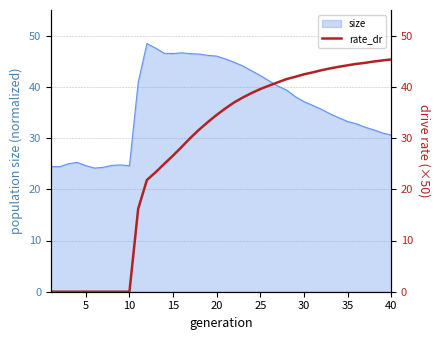

What is the lowest value of the size series?

24.1